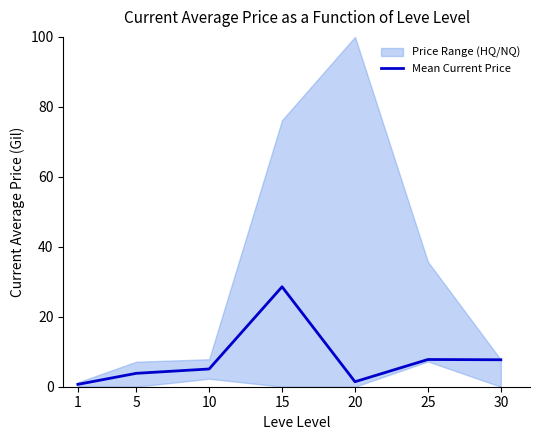

The value at 15 is 28.6. True or false?

True